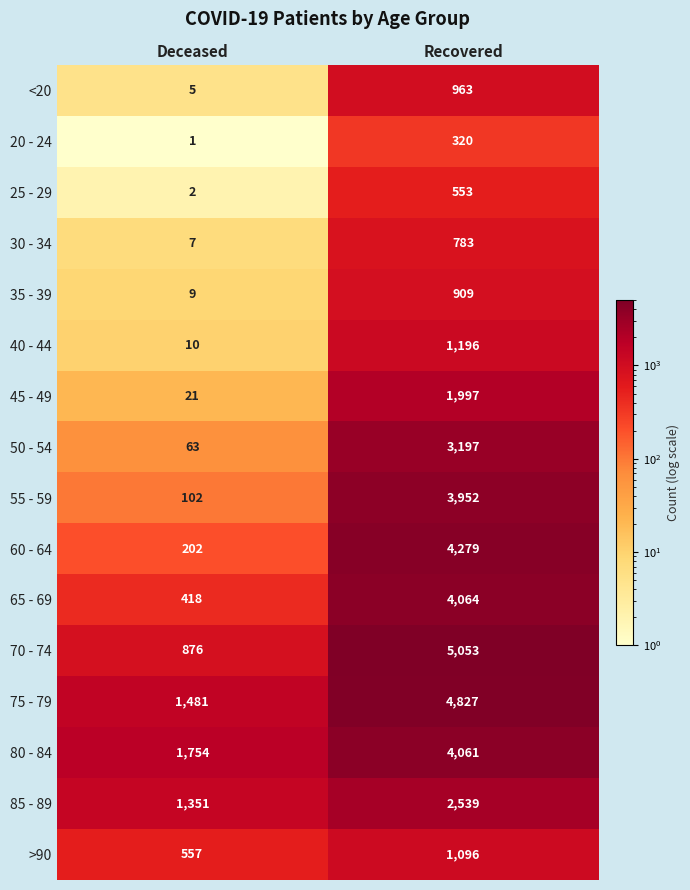

What is the sum of the 65 - 69 values at Deceased and Recovered?

4482